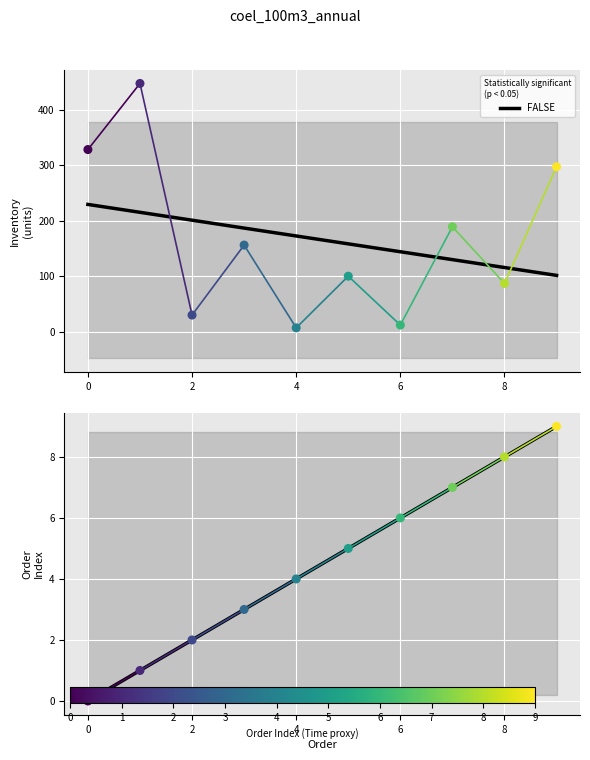

Is the value of Inventory at 7 greater than the value of Order at 4?

Yes